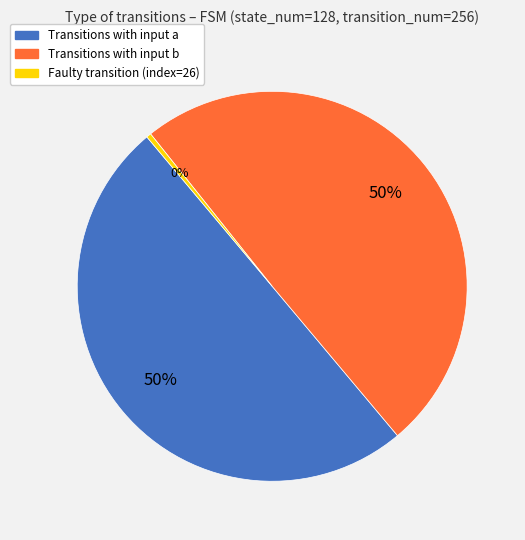

To the nearest percent, what is the average slice percentage?

33%